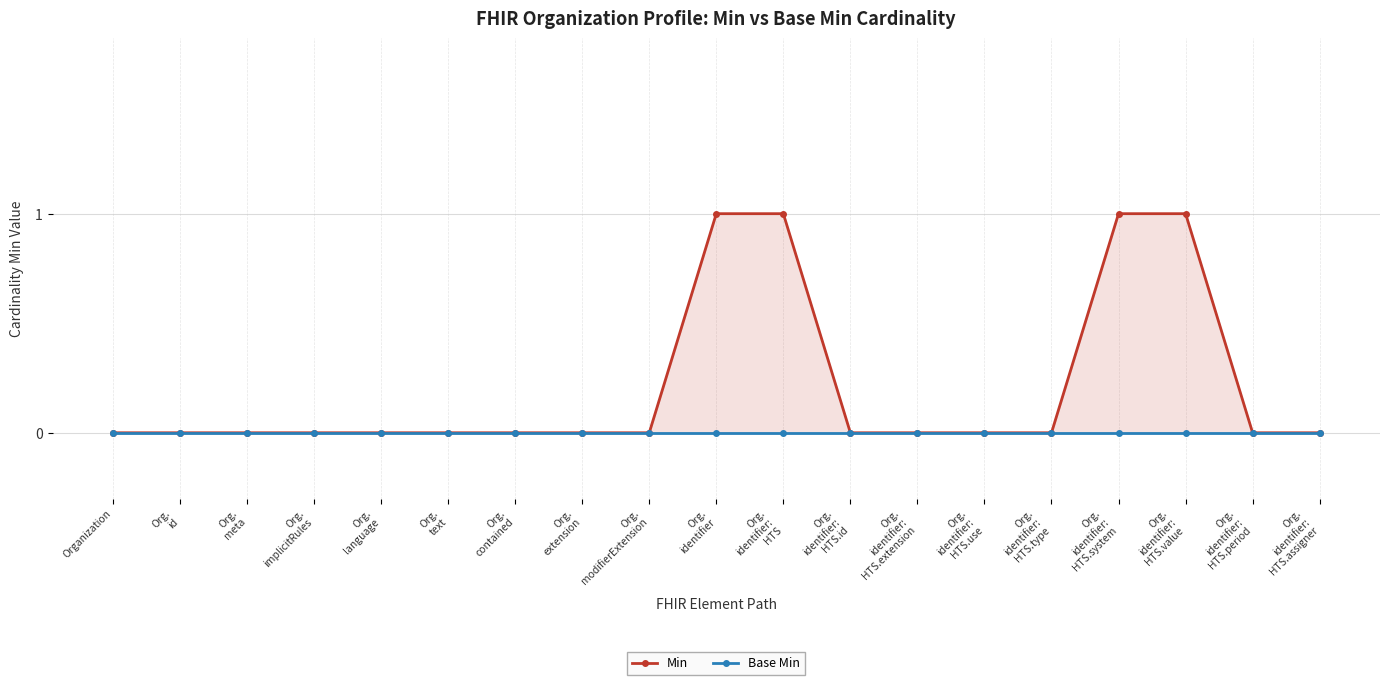

What position from the right is Org.
identifier:
HTS?

9